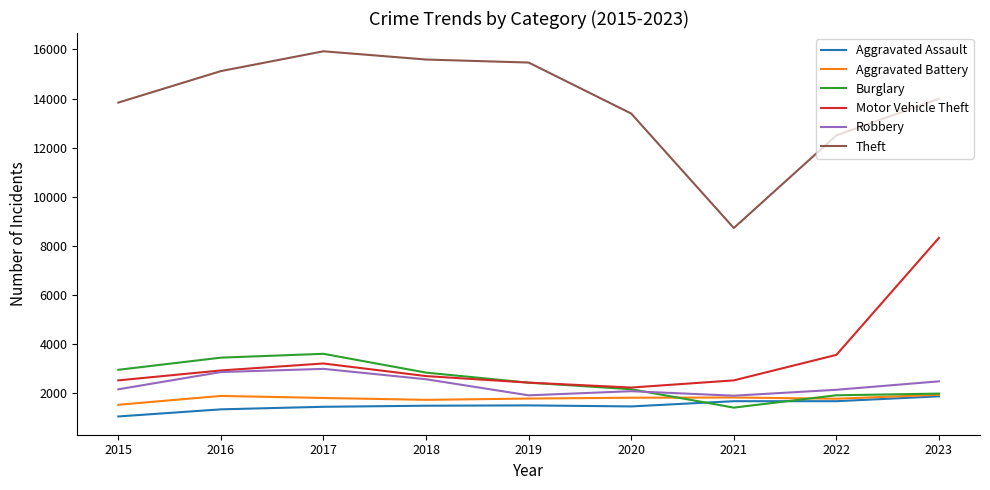

In Aggravated Battery, how many points are higher than both neighbors (excluding endpoints)?

2